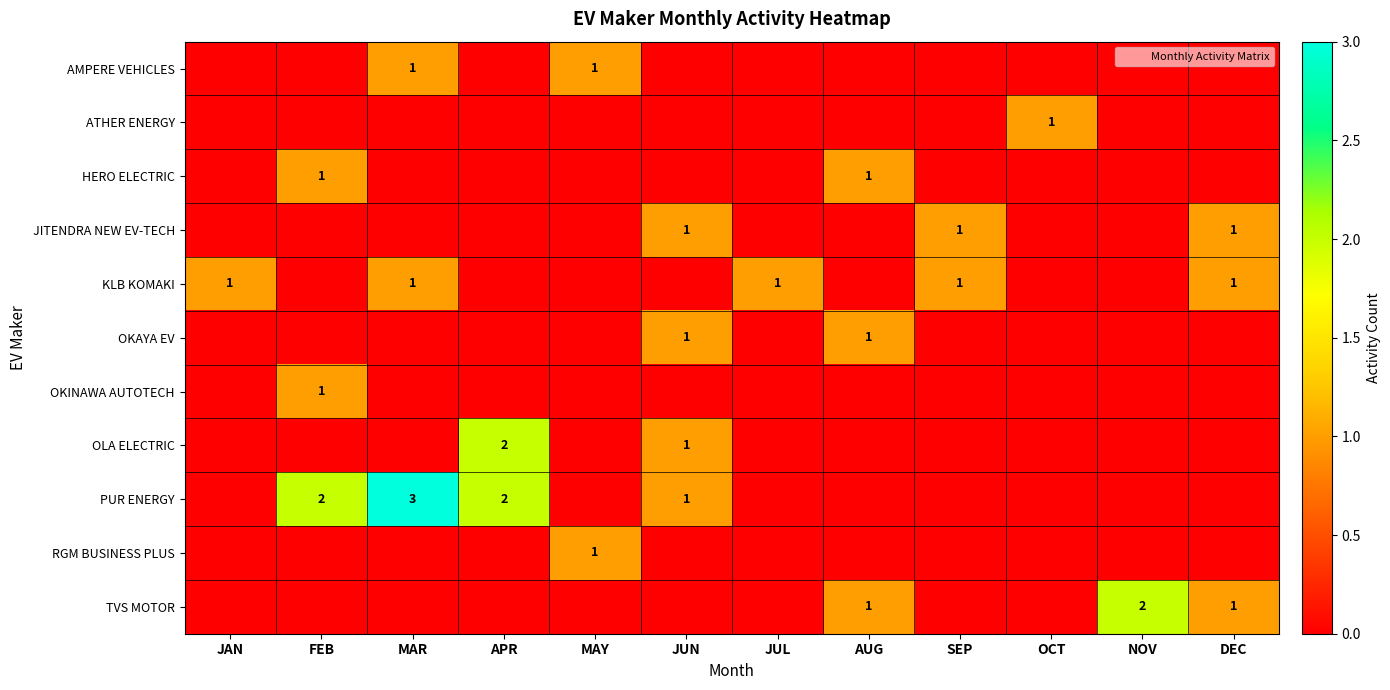

Which has a higher value, NOV or DEC?

NOV